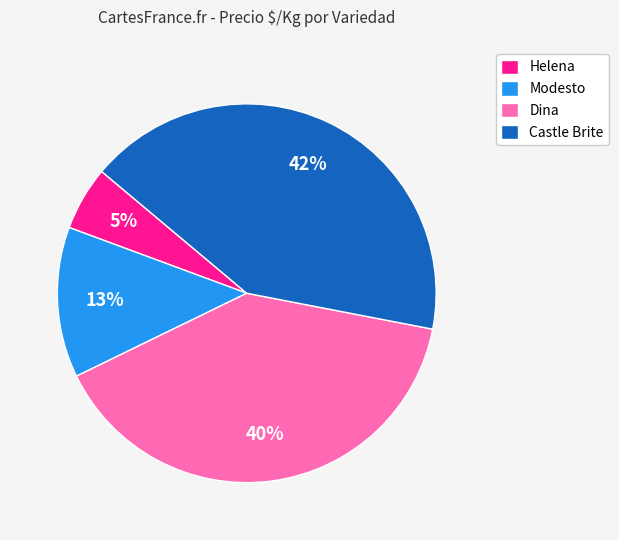

Between Helena and Modesto, which is larger?

Modesto